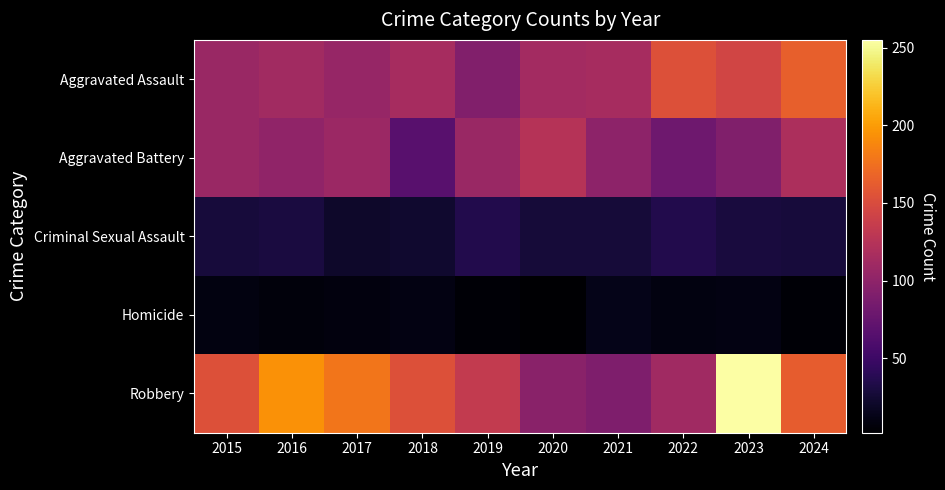

At how many categories does at least one series exceed 118?

9